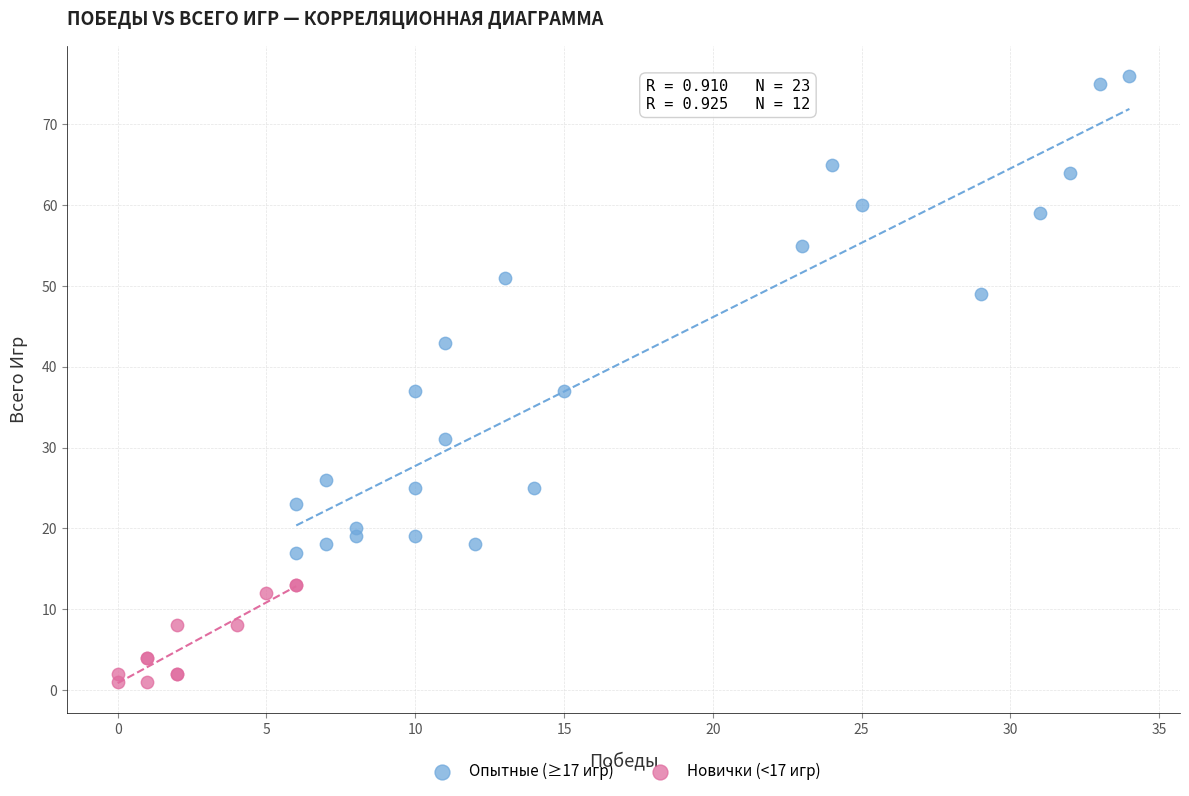

Which series has the widest spread of Y values?

Опытные (≥17 игр)